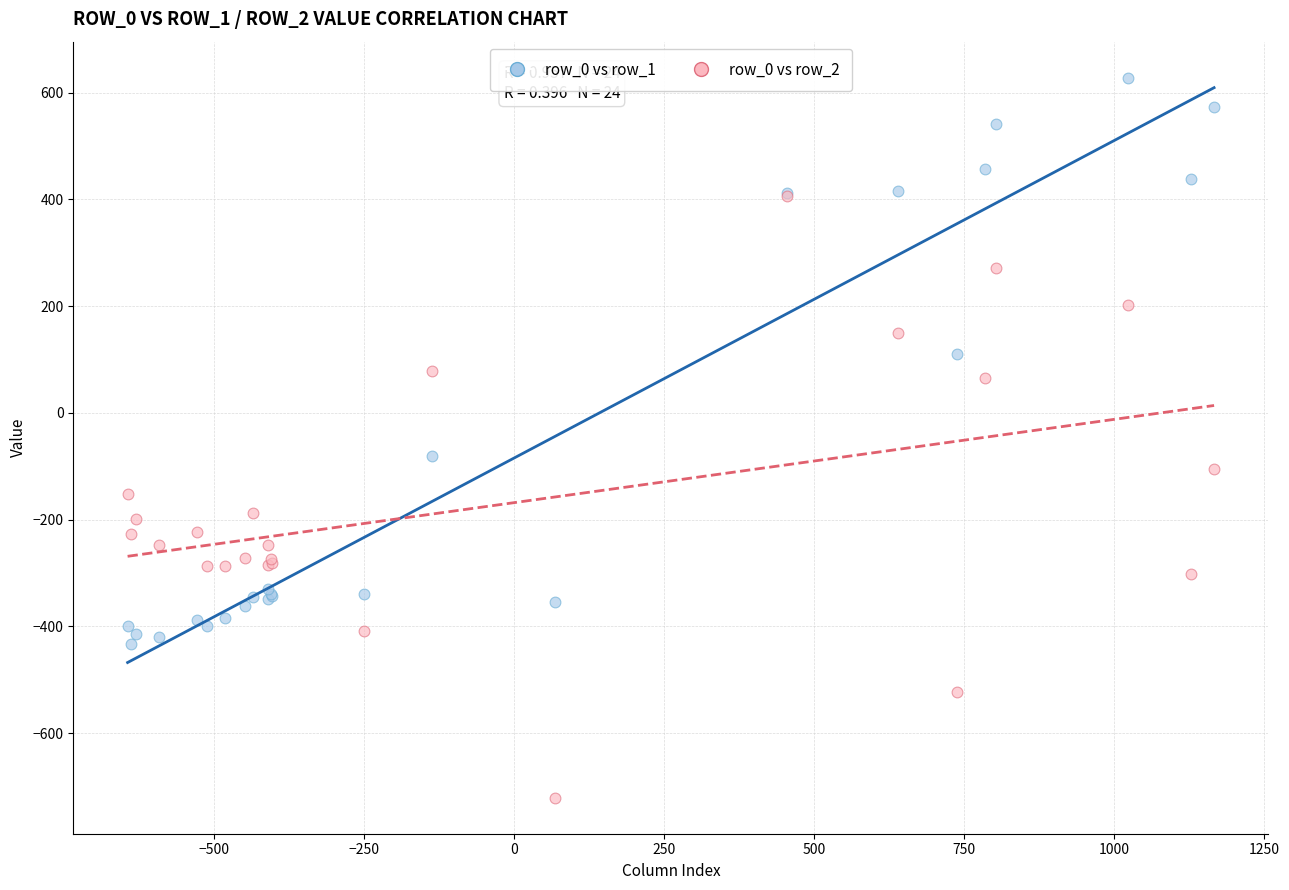

Across all series, what Y value is closest to -46?

-81.6